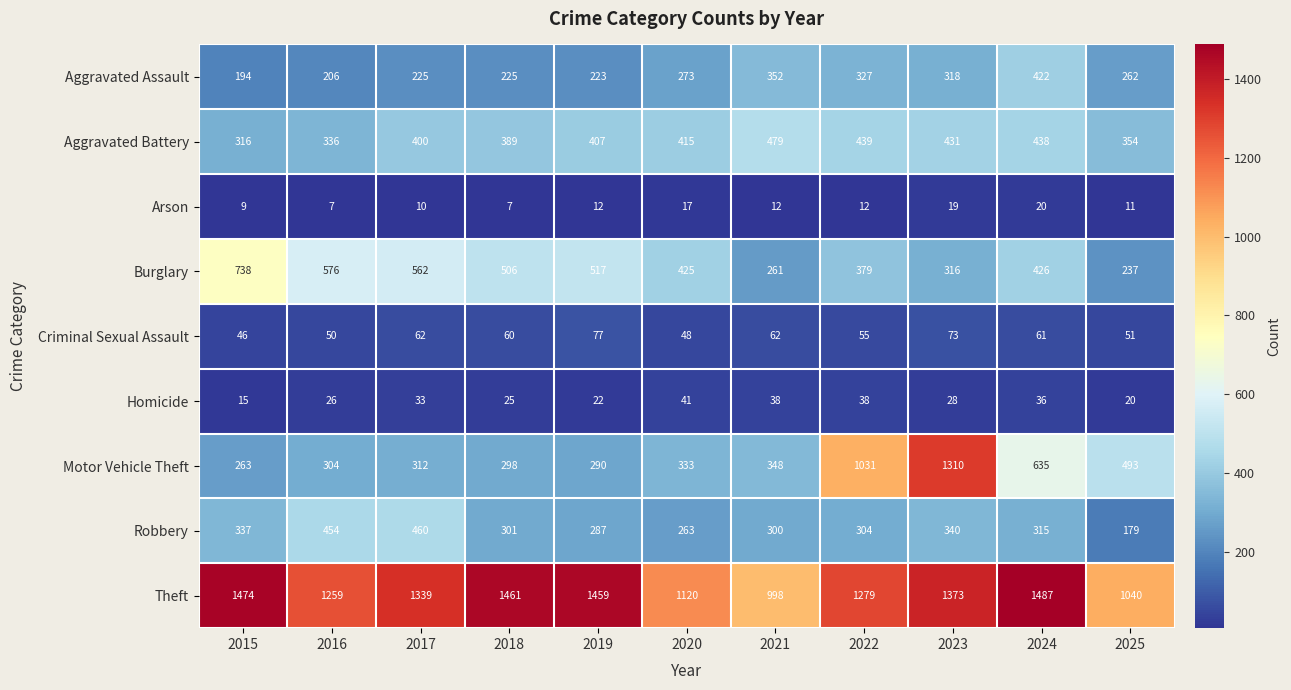

Between 2018 and 2019, which series saw the biggest shift?

Aggravated Battery